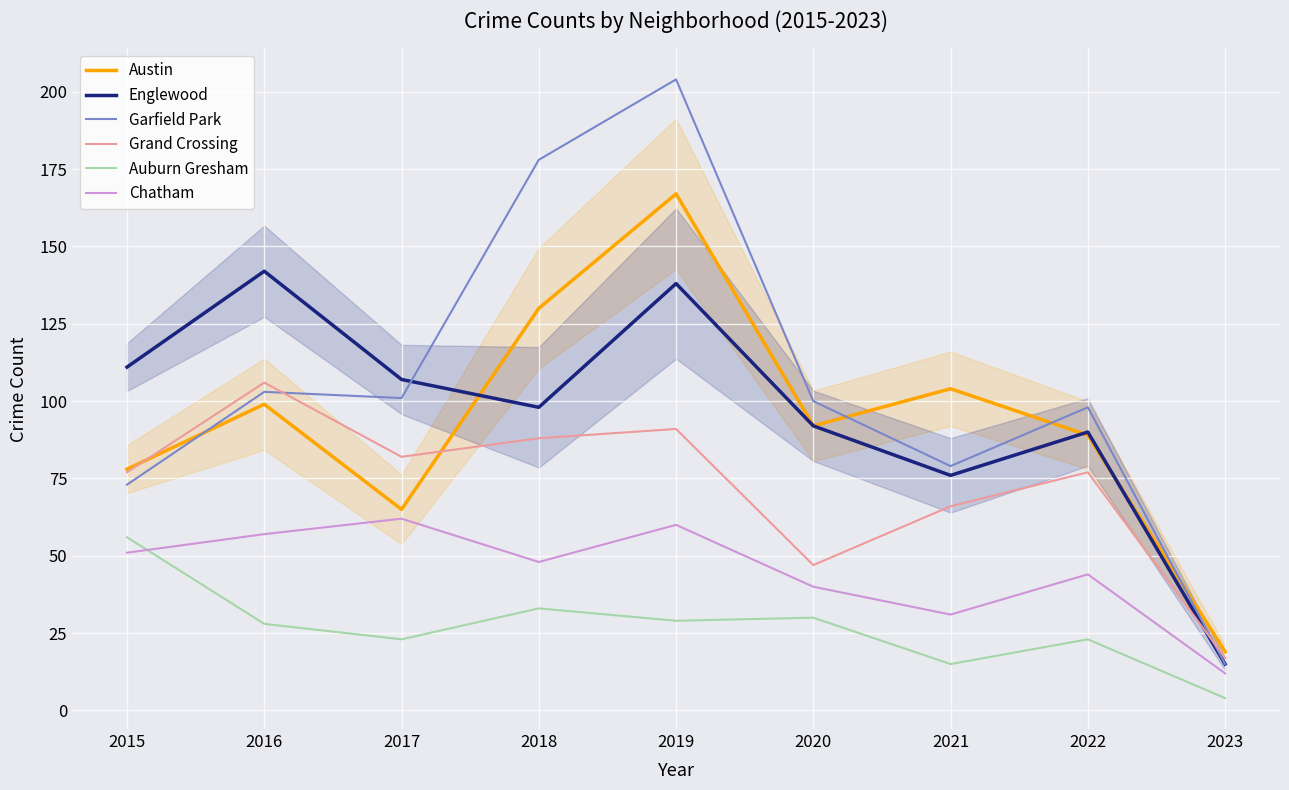

What is the difference between the Chatham values at 2016 and 2022?

13